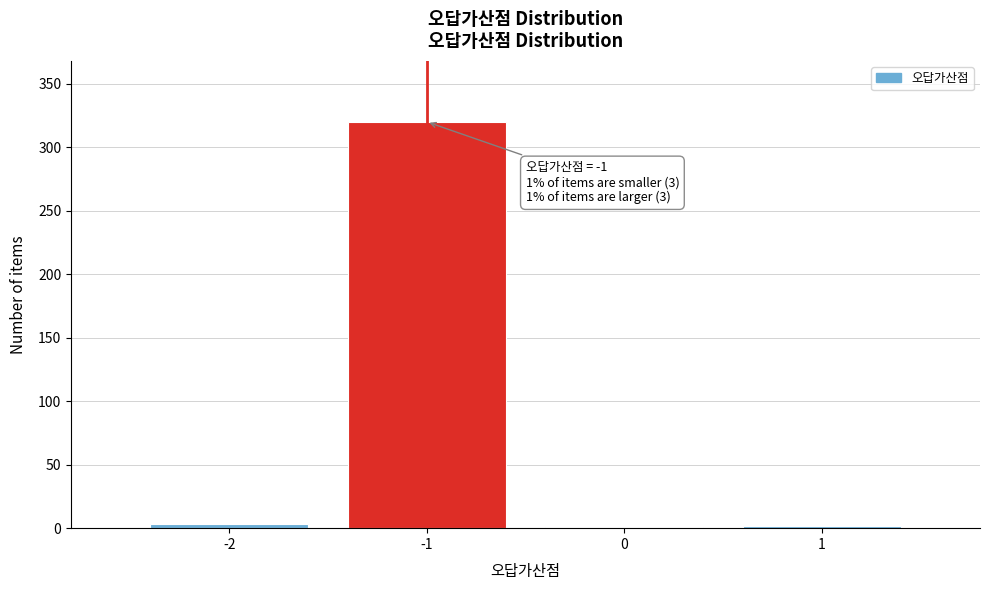

What is the sum of all values?

326